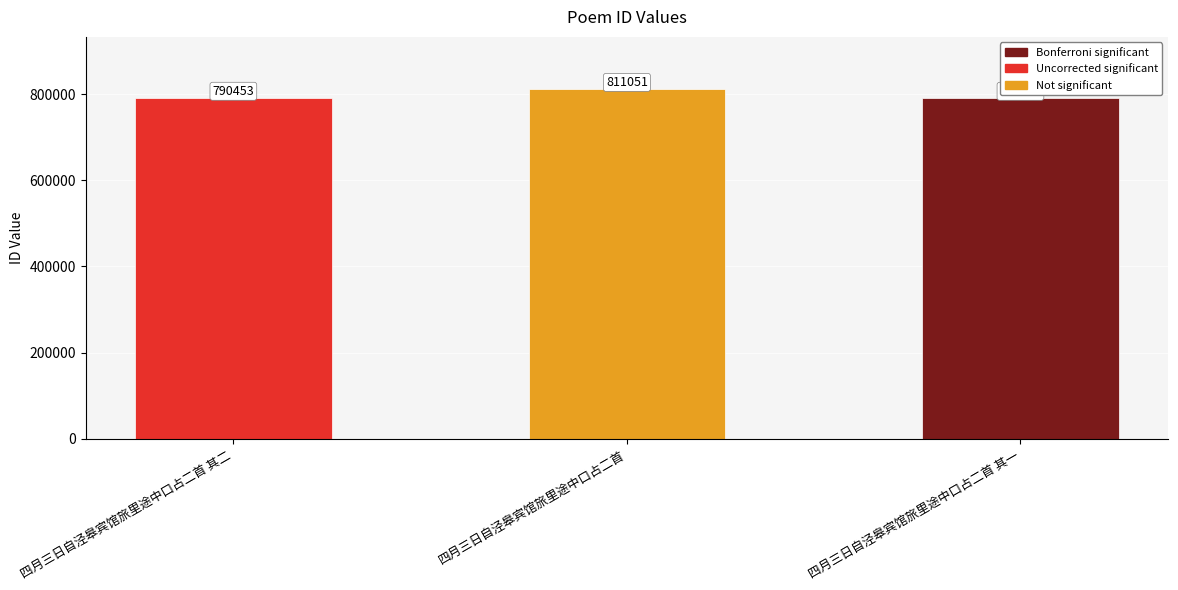

Are the bars horizontal?

No